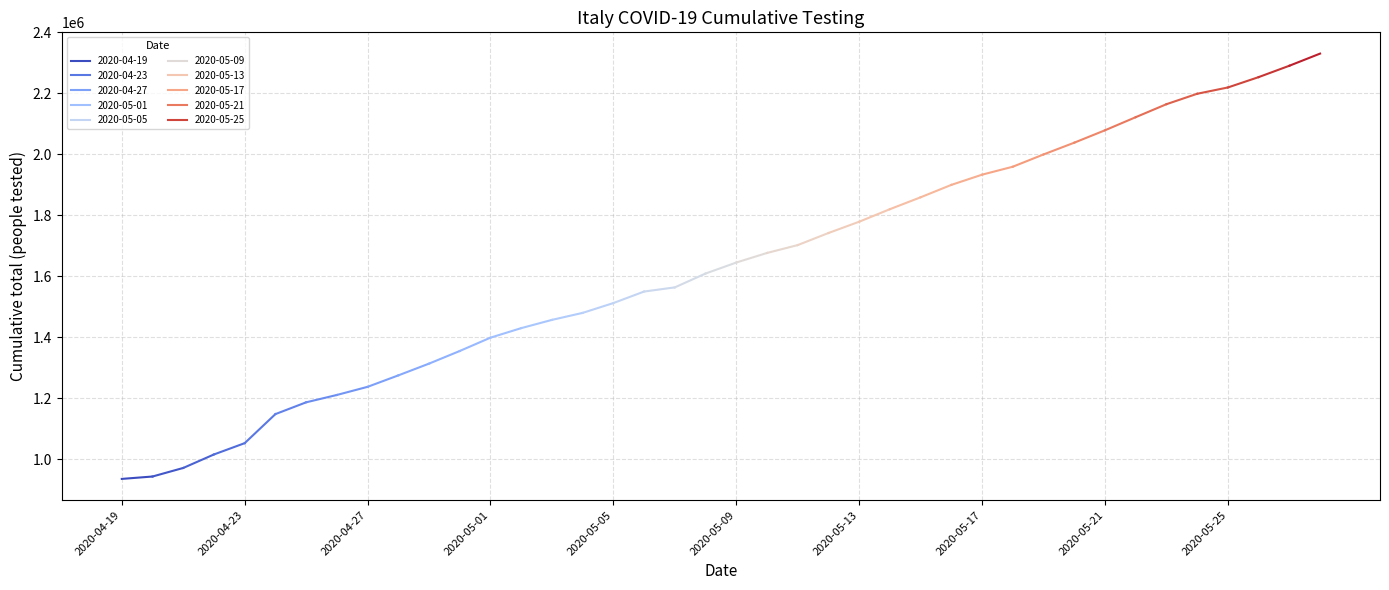

How many data points are less than 1645076?

20